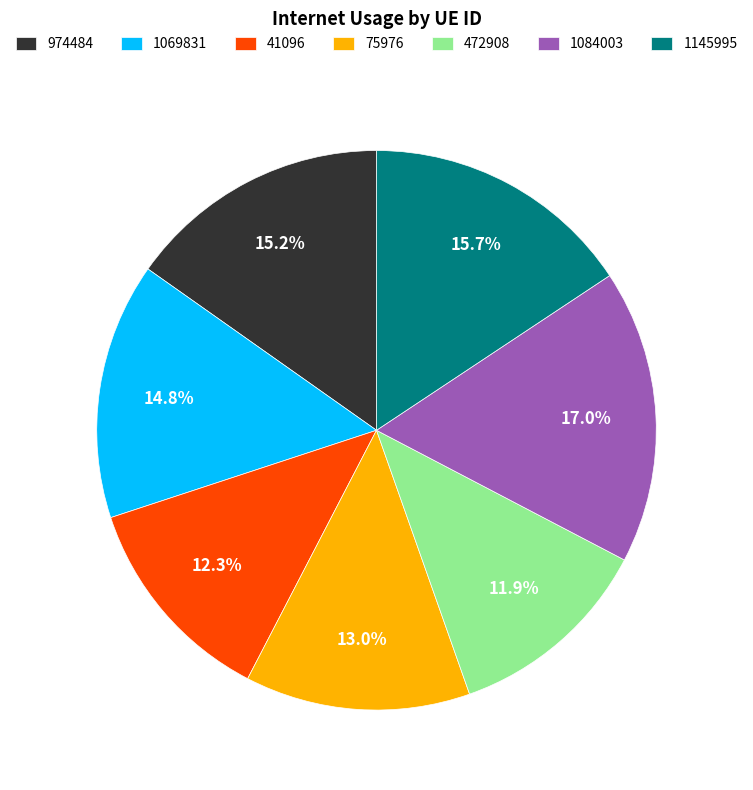

To the nearest percent, what is the combined percentage of 472908 and 41096?

24%